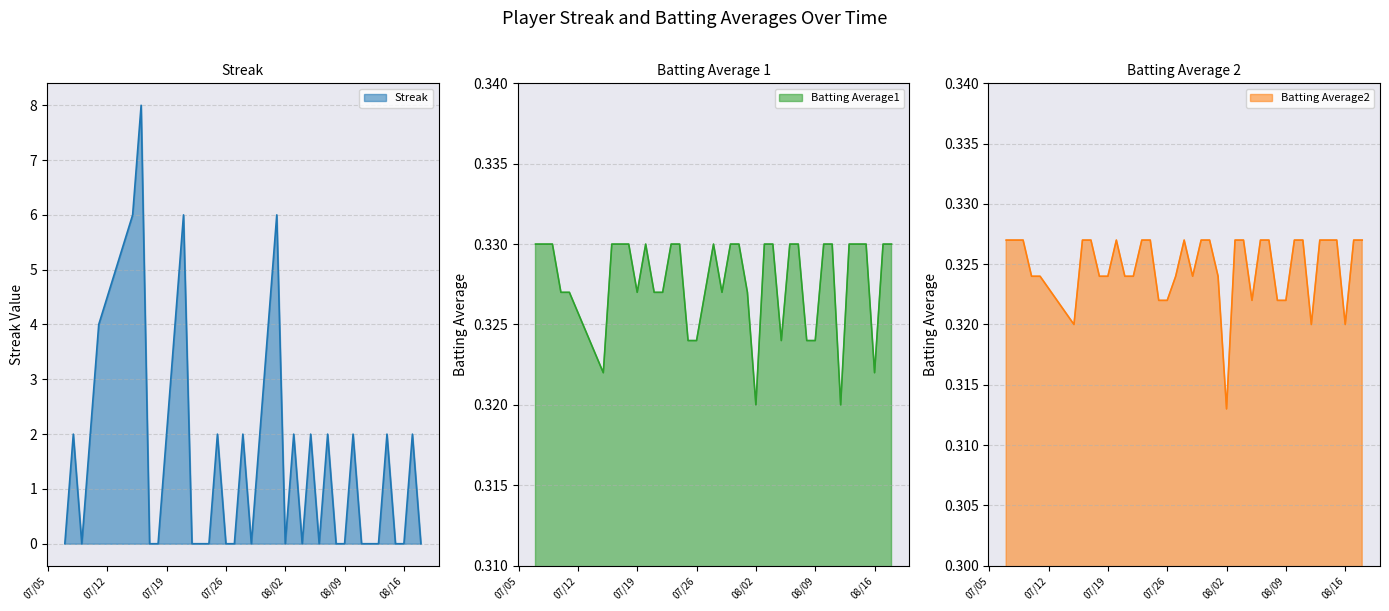

Is the value of Streak at 2010-08-09 greater than the value of Batting Average2 at 2010-07-17?

No